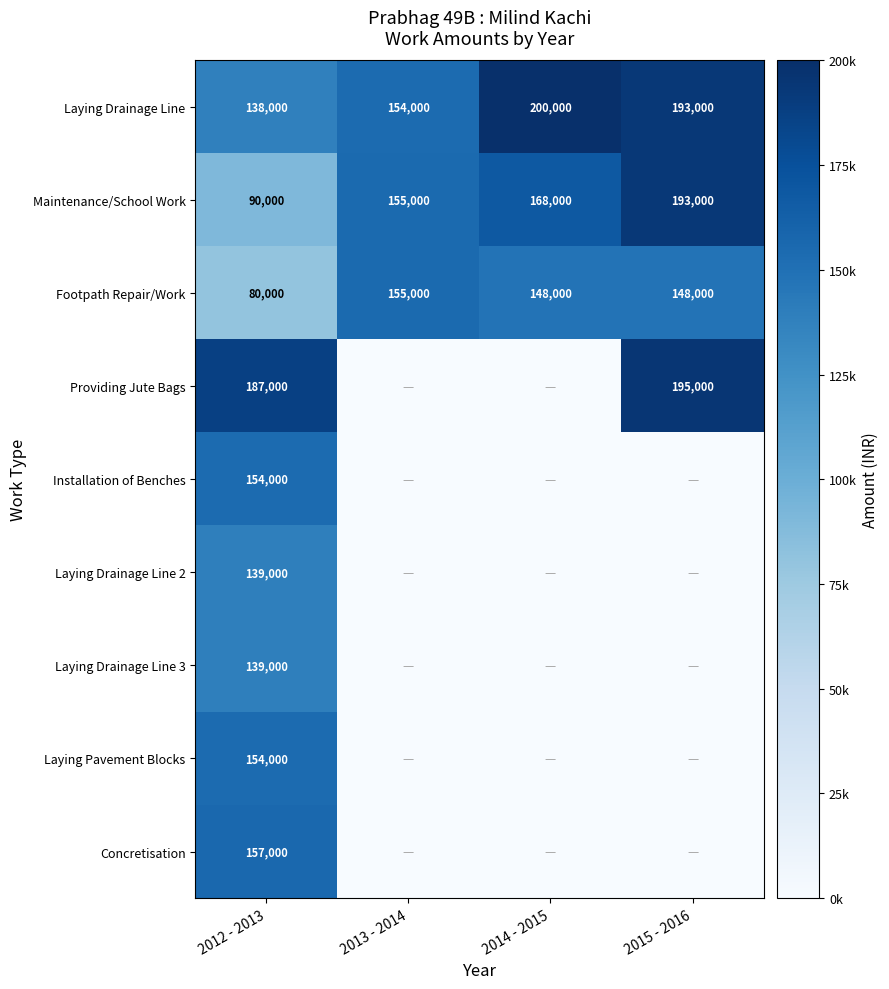

What is the difference between the maximum and second lowest values in the Maintenance/School Work series?

38000